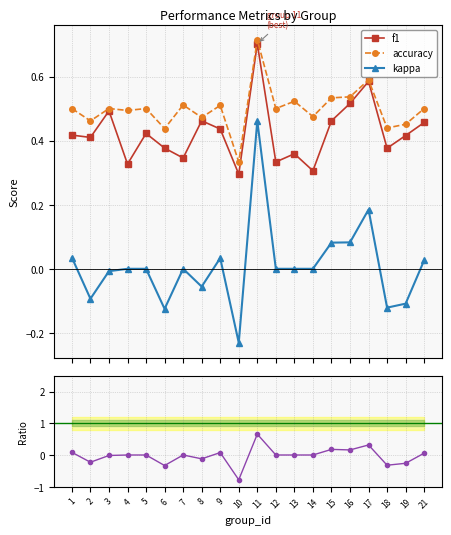

True or false: f1 has a value of 0.3 at 12.

True